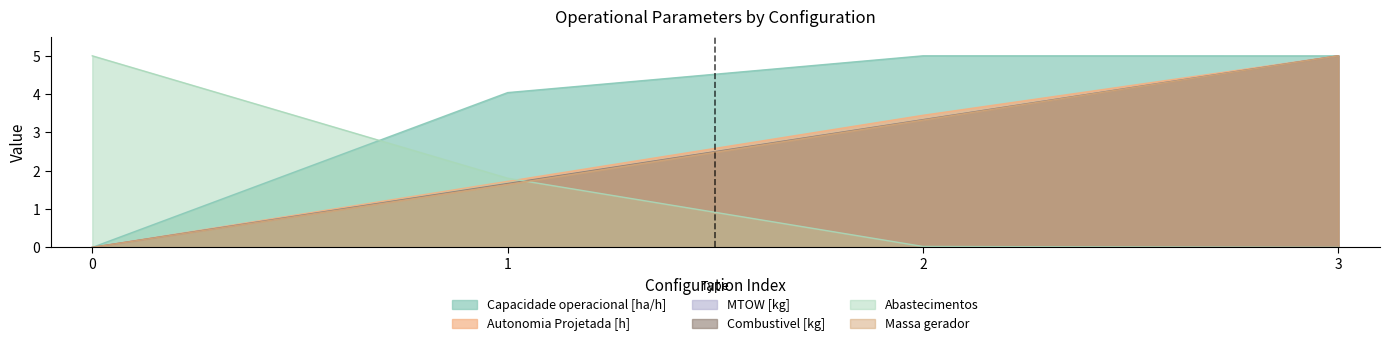

How many intersections are there between Capacidade operacional [ha/h] and Abastecimentos?

1